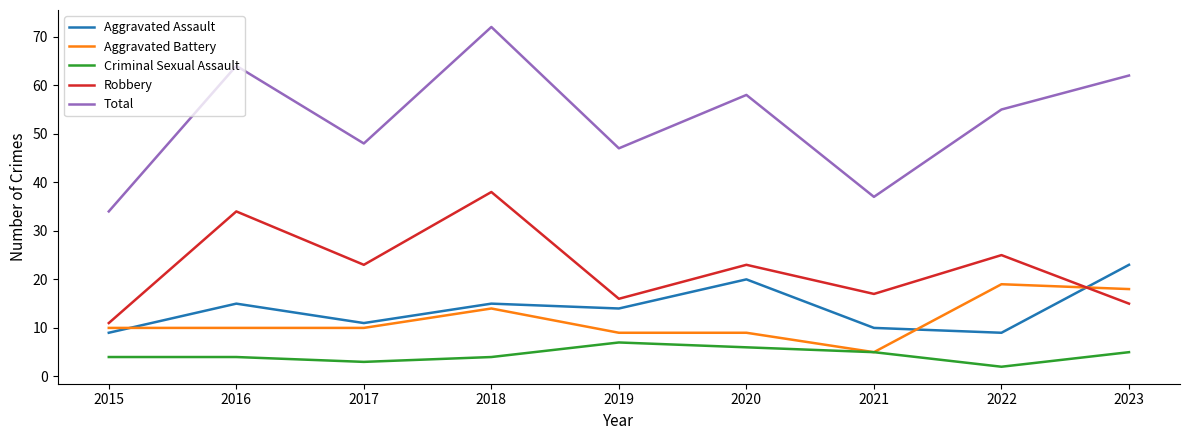

Where is Total nearest to the value 53?

2022